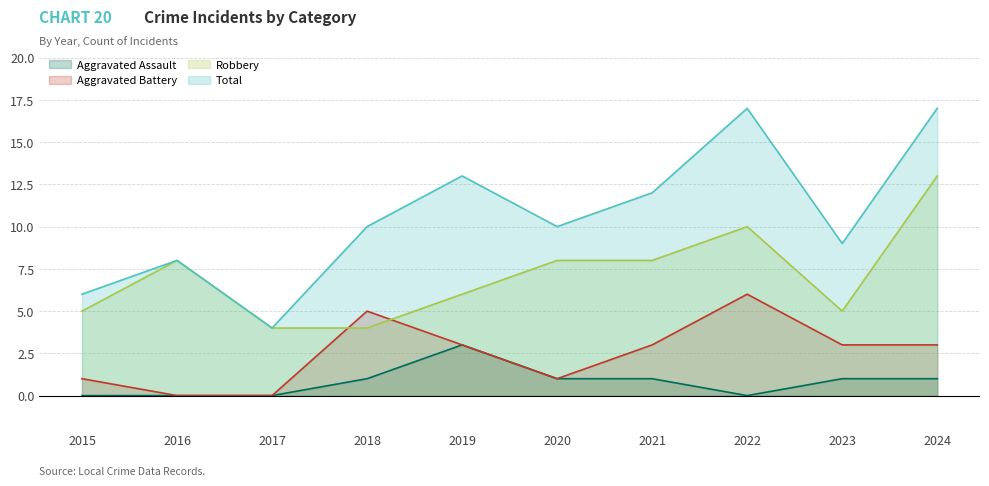

How many data points does each series have?

10